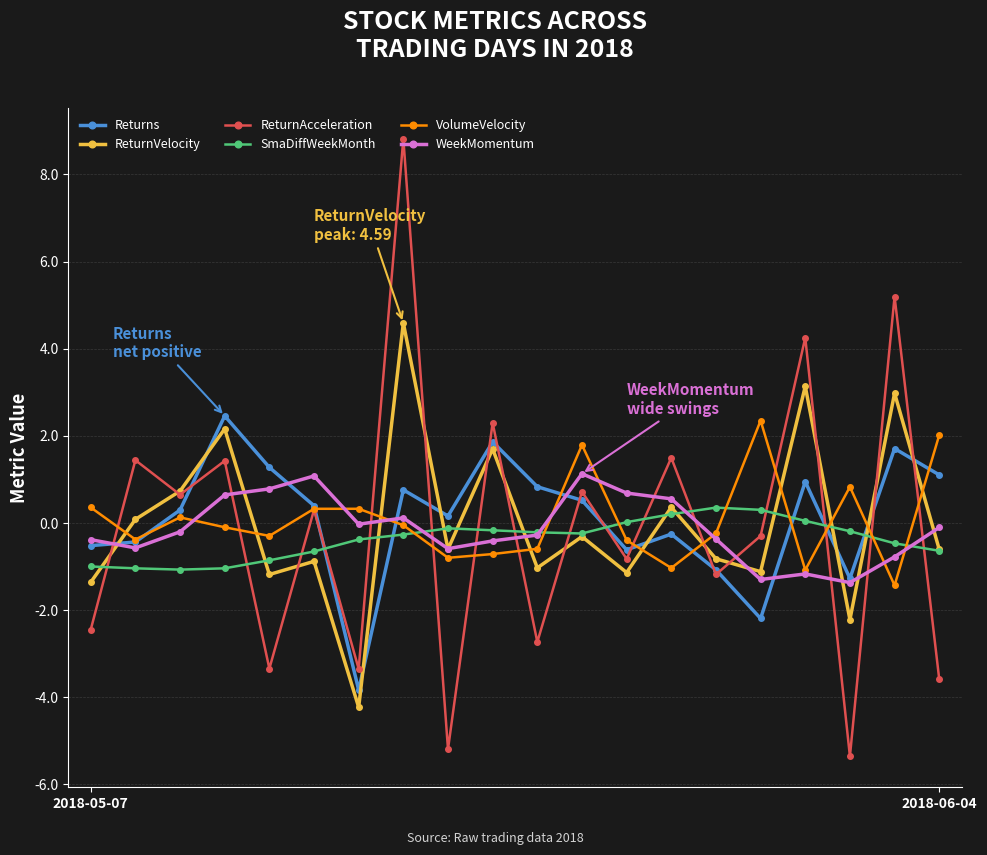

How many categories are shown in the chart?

20